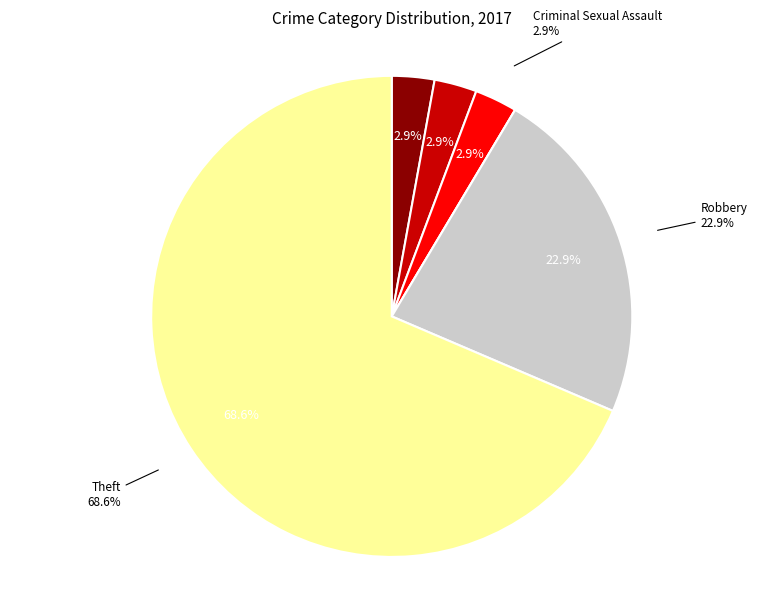

What portion of the pie excludes Criminal Sexual Assault?

97.1%